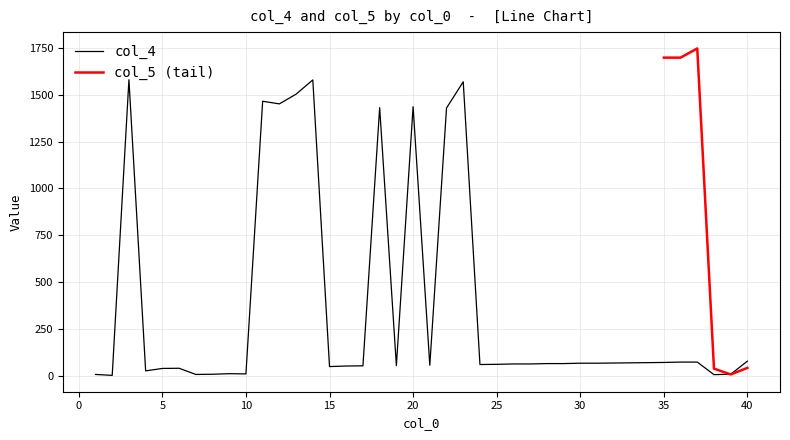

True or false: col_4 has a value of 77 at 40.

True